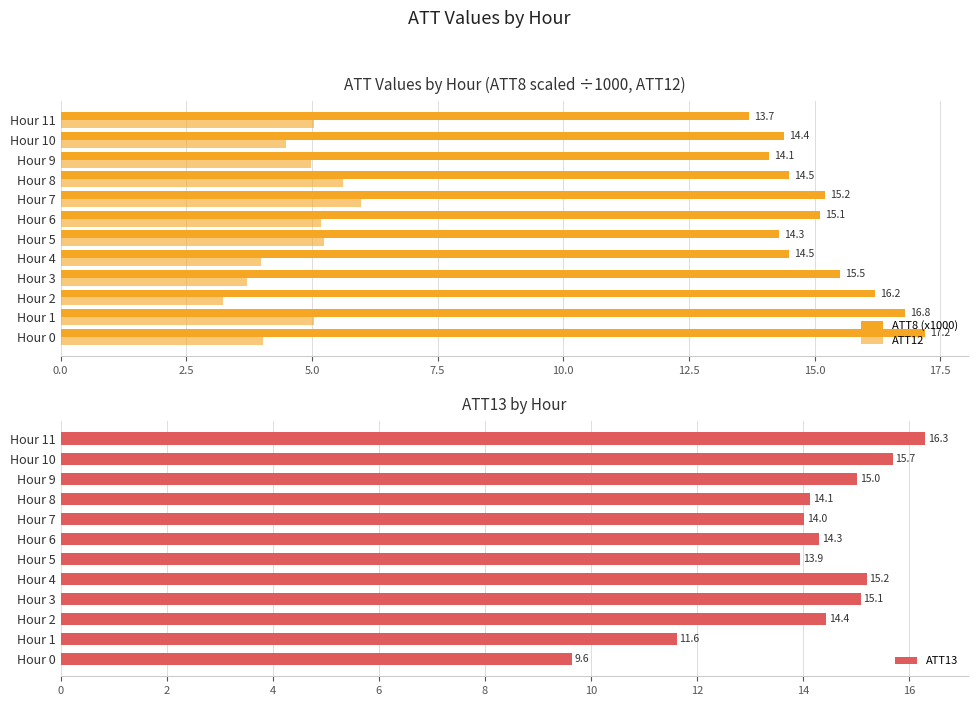

The value of ATT13 at Hour 6 is 14.3. True or false?

True